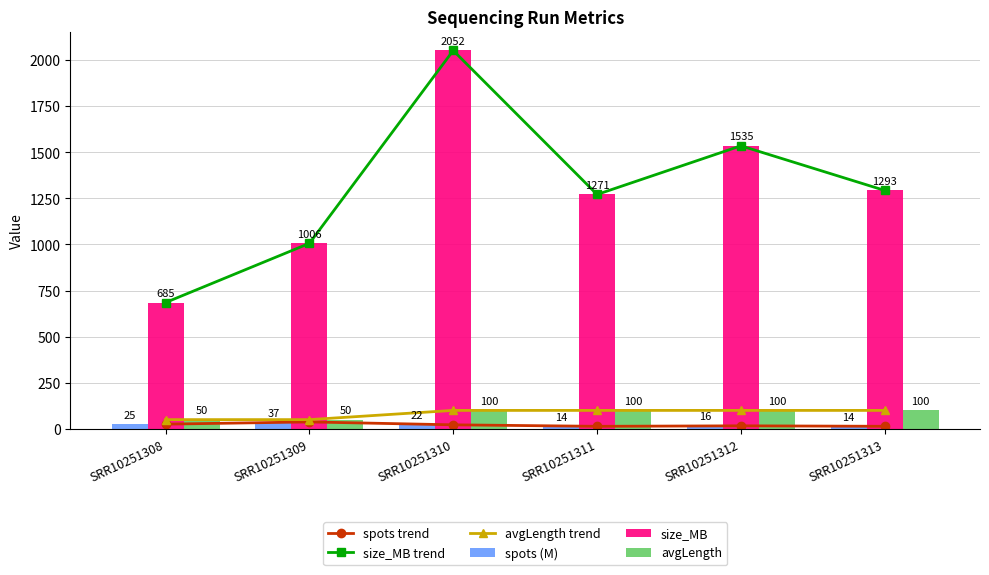

What are all the series names shown in the legend?

spots trend, size_MB trend, avgLength trend, spots (M), size_MB, avgLength